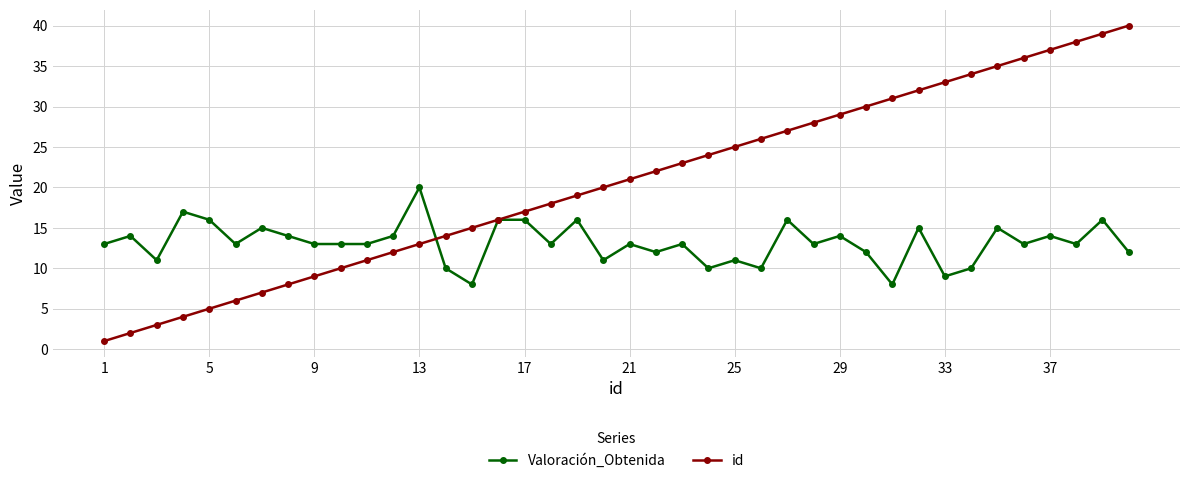

List the series in order of their overall mean, highest first.

id, Valoración_Obtenida